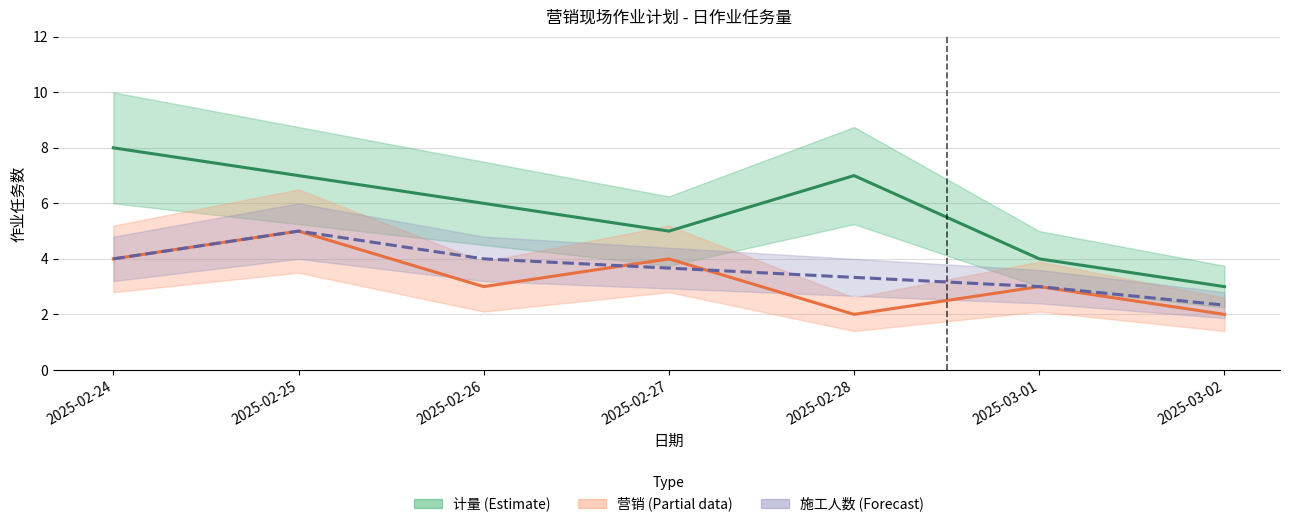

What is the highest value of the 营销 (Partial) series?

5.0